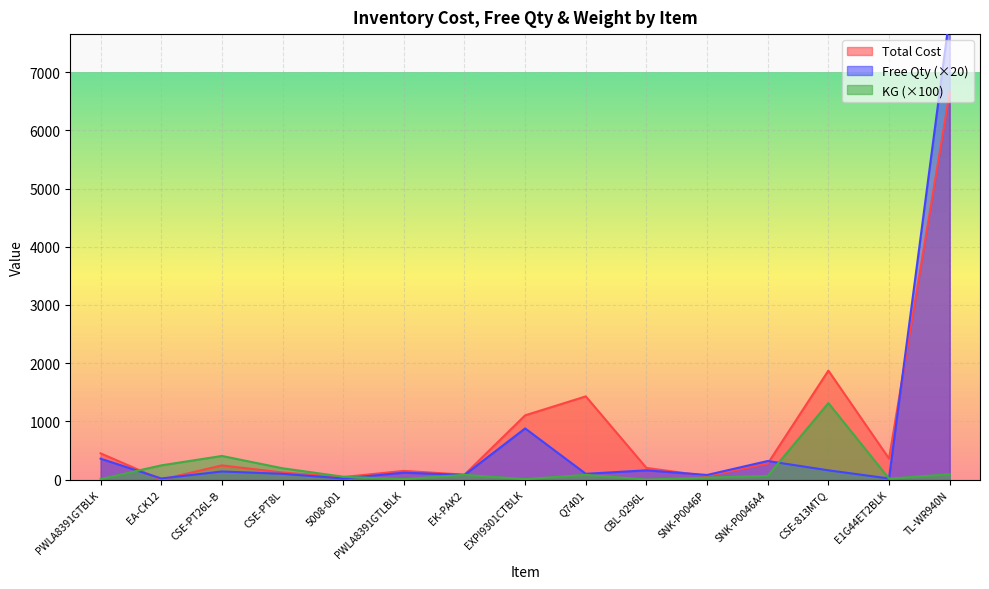

Where is Free Qty nearest to the value 4000?

EXPI9301CTBLK